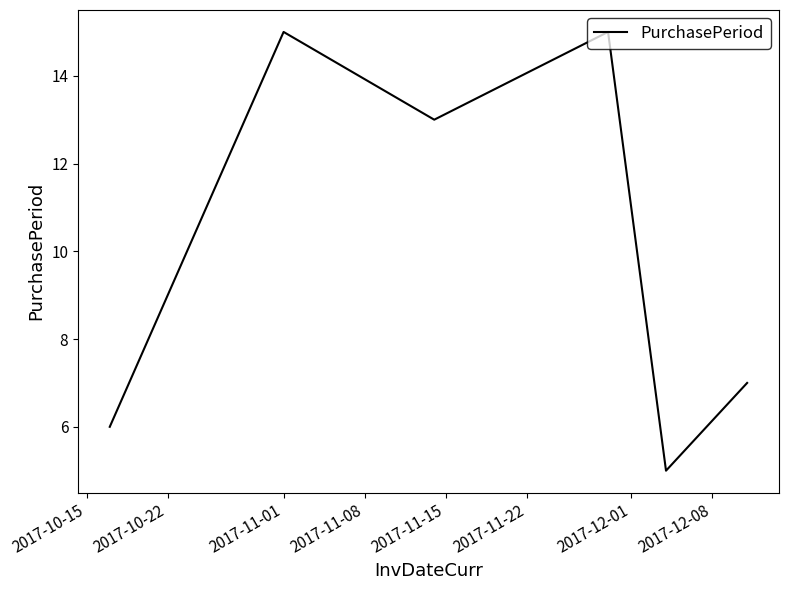

What is the average value?

10